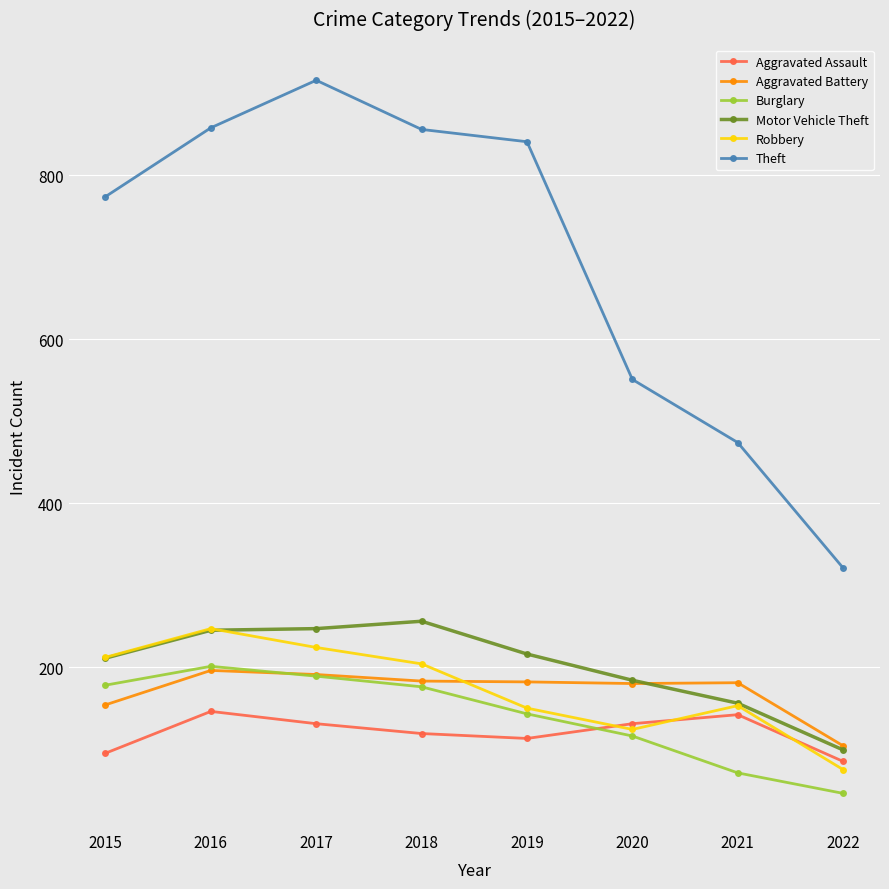

Read the Aggravated Assault value at 2015.

95